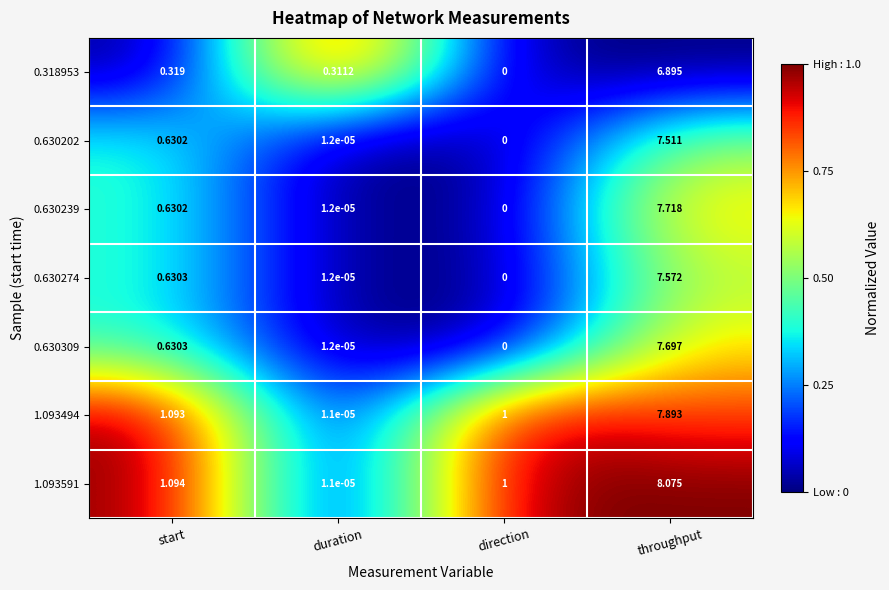

Where is 0.630274 nearest to the value 3?

start